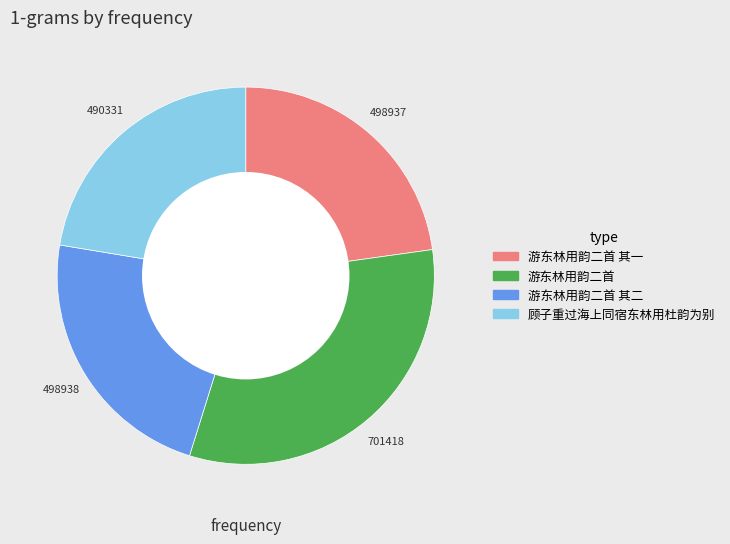

Is there any slice that represents more than half of the pie?

No